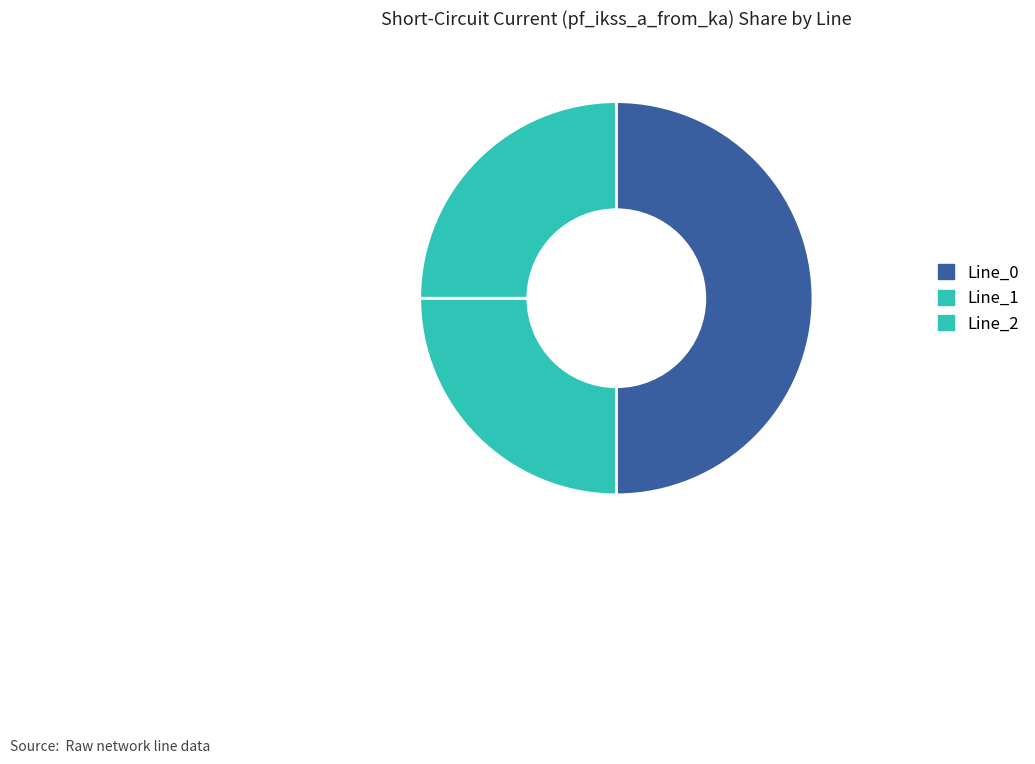

Count the number of slices in the pie.

3